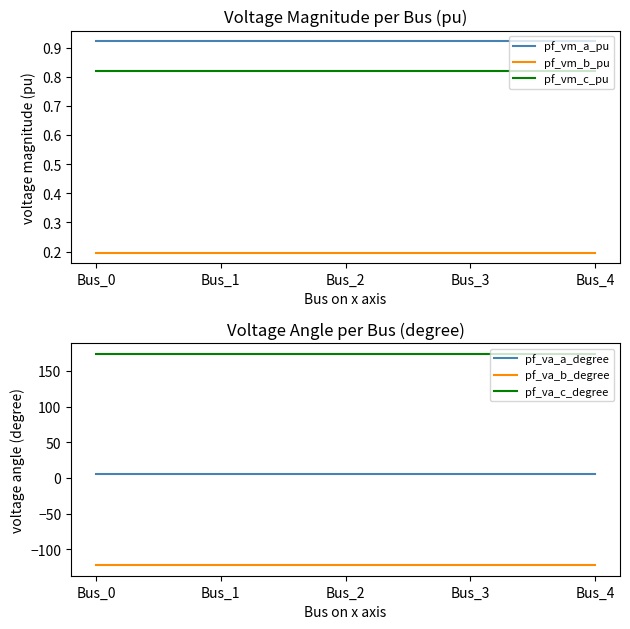

At which category is the sum across all series the highest?

Bus_3